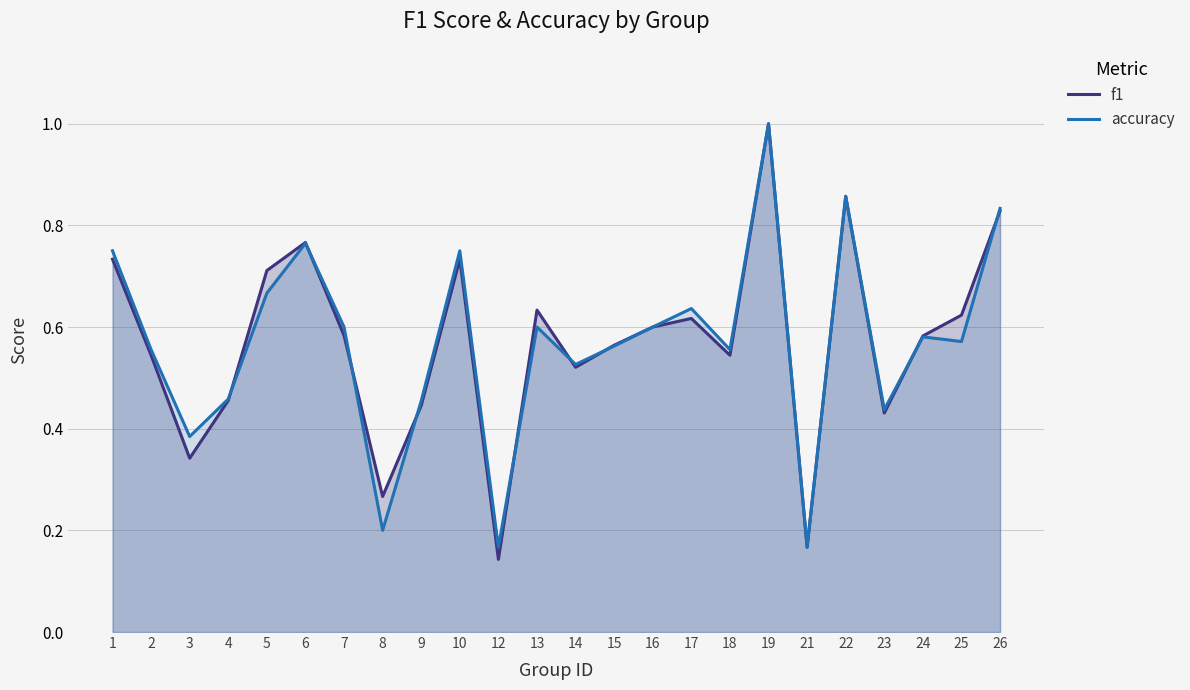

Reading left to right, extract all data points from this chart.

f1: 1=0.7	2=0.5	3=0.3	4=0.5	5=0.7	6=0.8	7=0.6	8=0.3	9=0.4	10=0.7	12=0.1	13=0.6	14=0.5	15=0.6	16=0.6	17=0.6	18=0.5	19=1.0	21=0.2	22=0.9	23=0.4	24=0.6	25=0.6	26=0.8
accuracy: 1=0.8	2=0.6	3=0.4	4=0.5	5=0.7	6=0.8	7=0.6	8=0.2	9=0.5	10=0.8	12=0.2	13=0.6	14=0.5	15=0.6	16=0.6	17=0.6	18=0.6	19=1.0	21=0.2	22=0.9	23=0.4	24=0.6	25=0.6	26=0.8